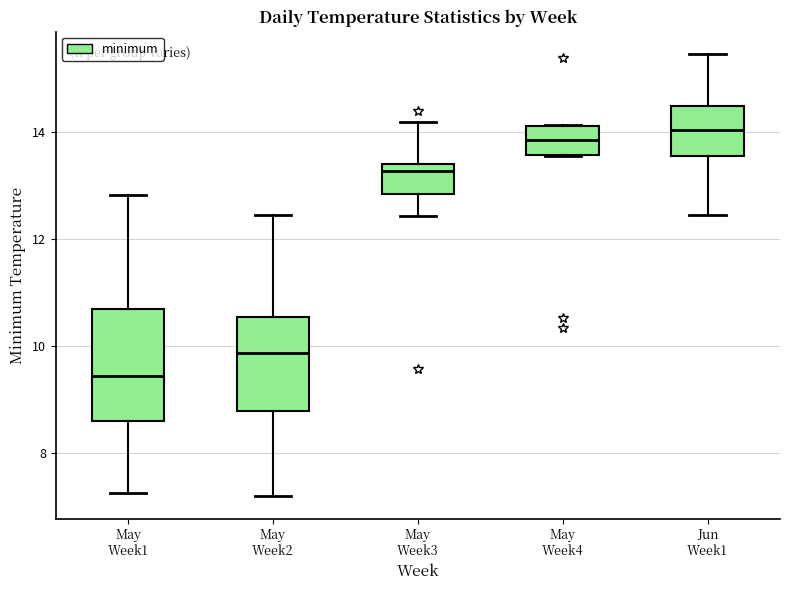

Where is the upper edge of the box for May Week2 on the y-axis? The values are not printed on the chart, so give them approximately, as read against the axis.

10.6